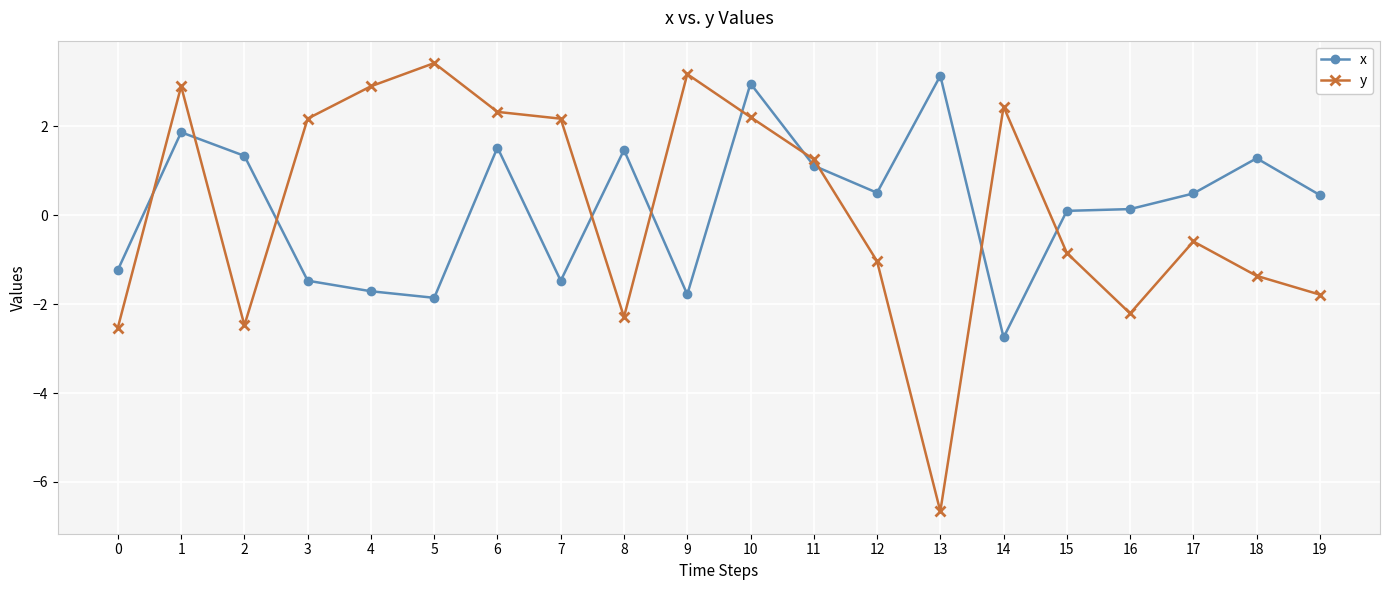

What value does the x series have at 7?

-1.5